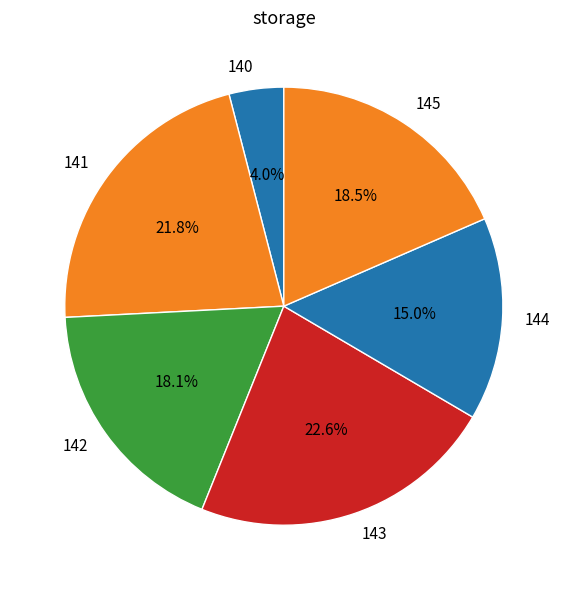

Count the number of slices in the pie.

6